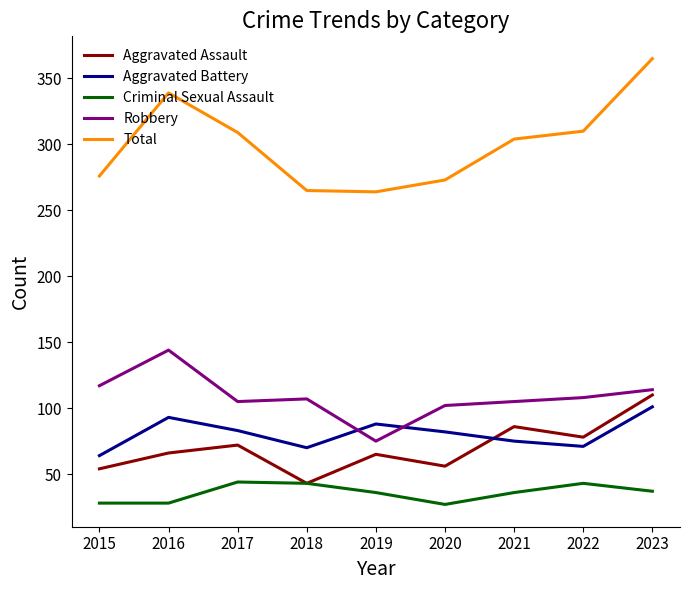

Is the value of Total at 2016 greater than the value of Aggravated Battery at 2019?

Yes